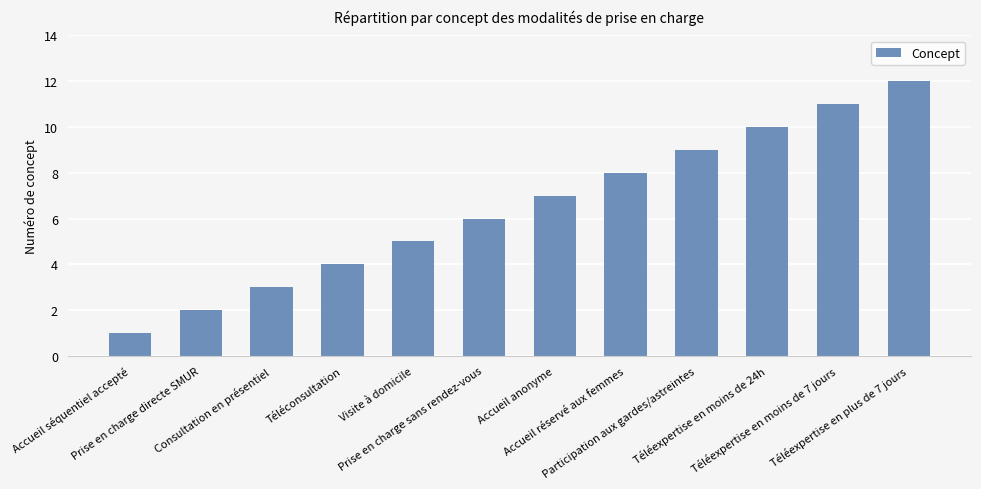

How many bars are there in total?

12